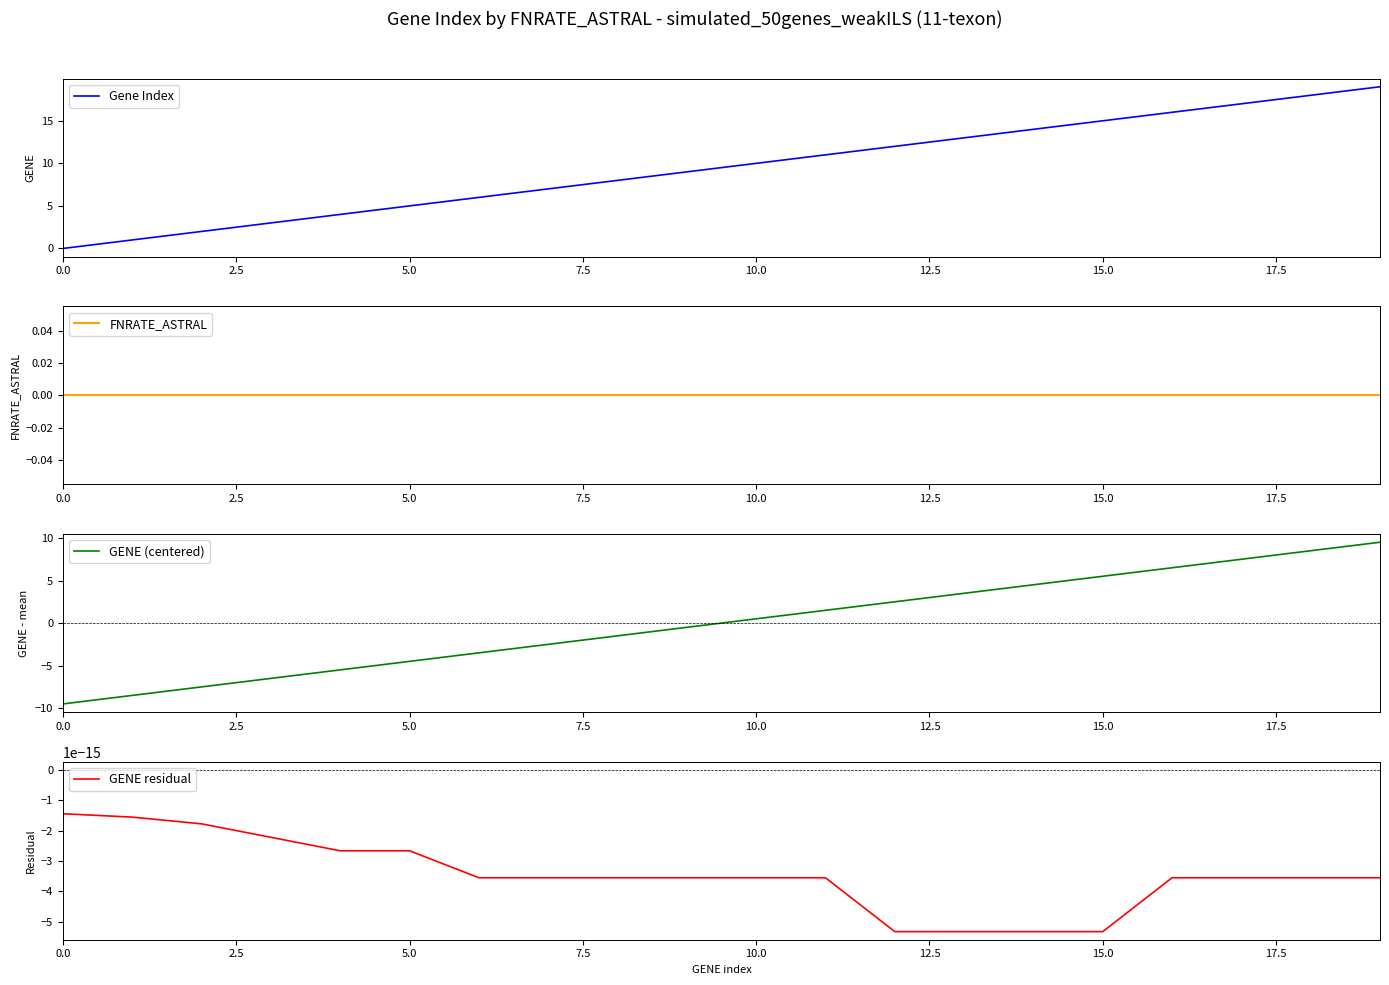

True or false: GENE residual has a value of -0.0 at 17.

True